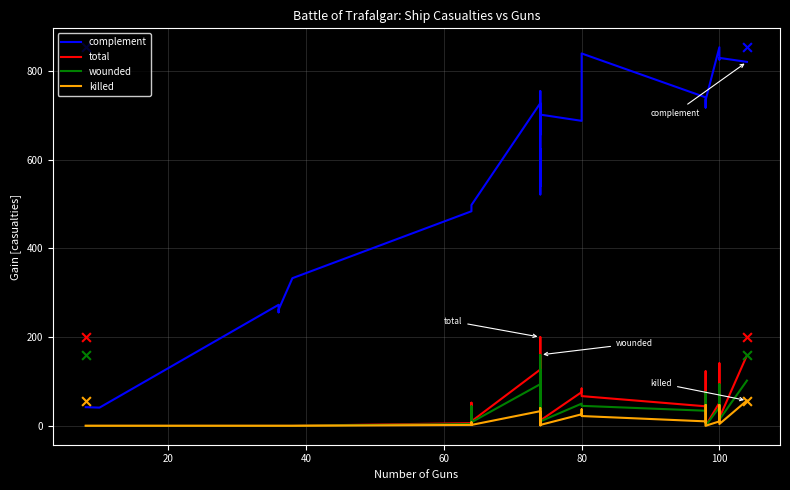

Which series contains the highest Y value?

complement